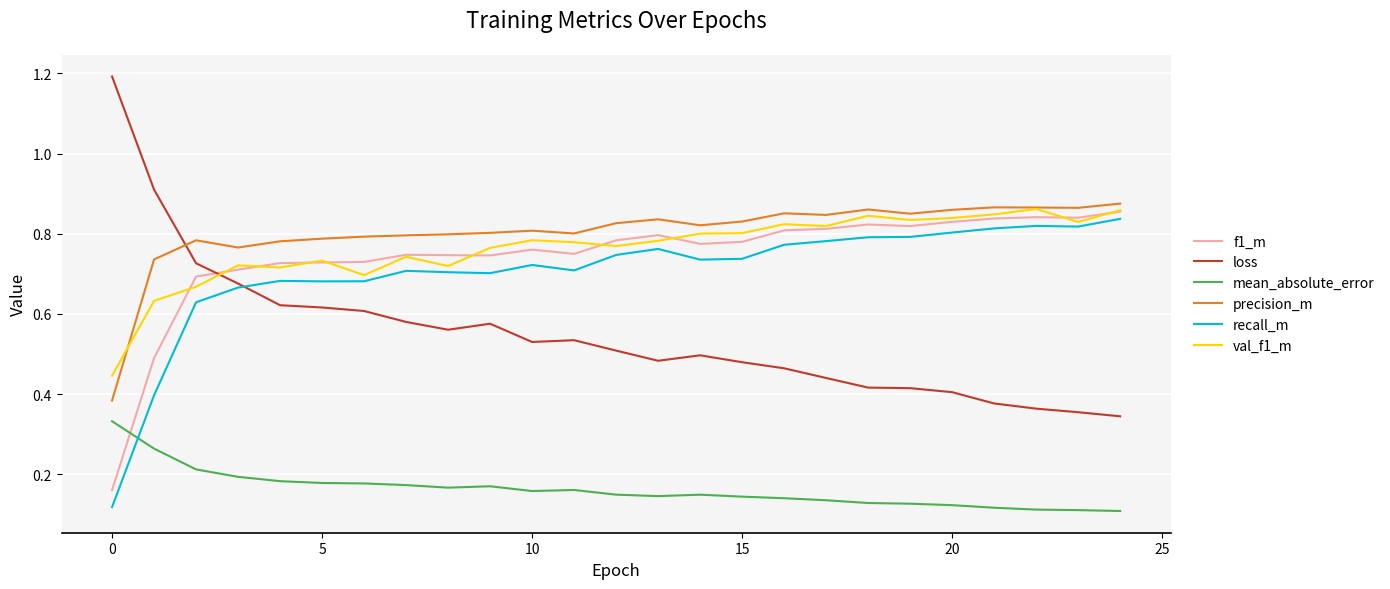

Count the number of categories in the chart.

25